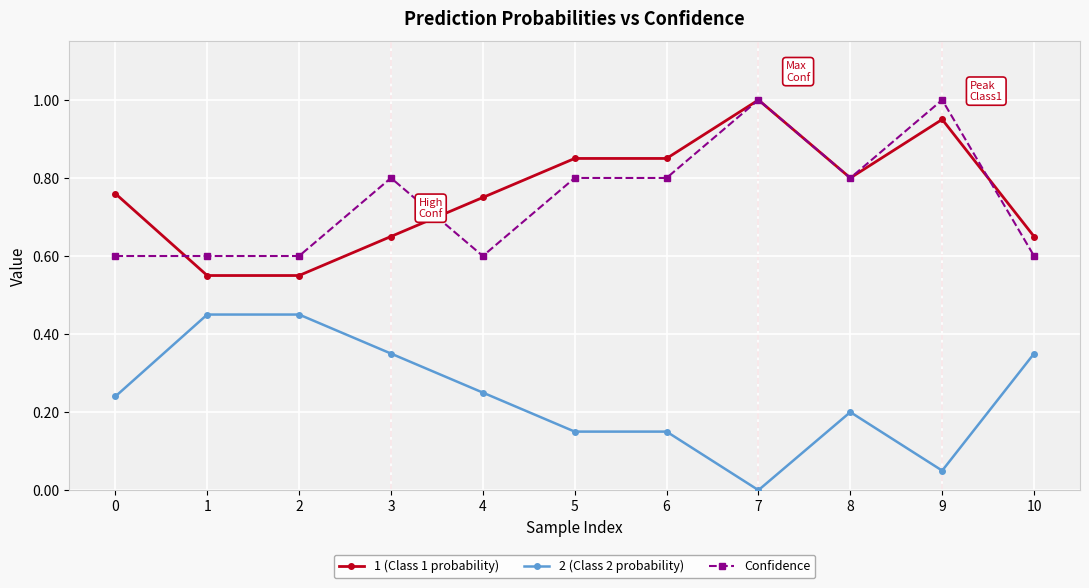

Count the number of categories in the chart.

11